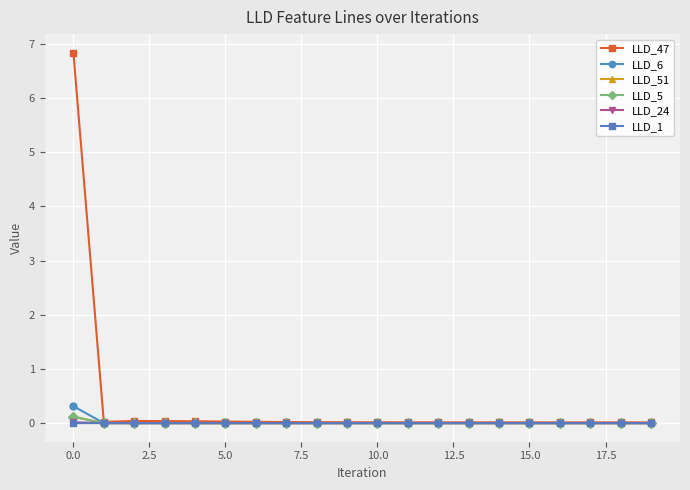

Which series has the largest total across all categories?

LLD_47